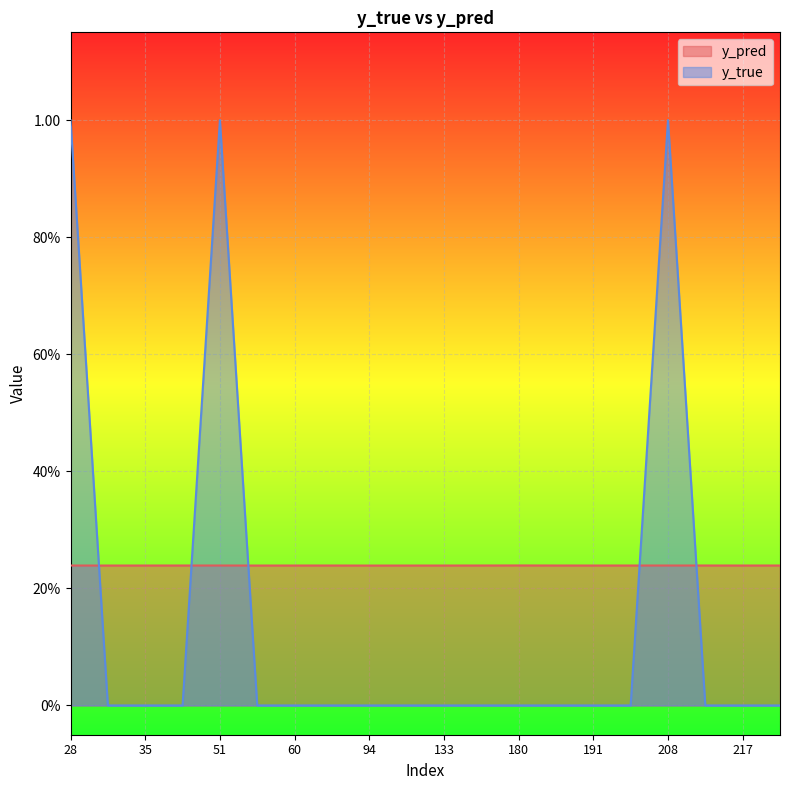

How many data points does each series have?

20